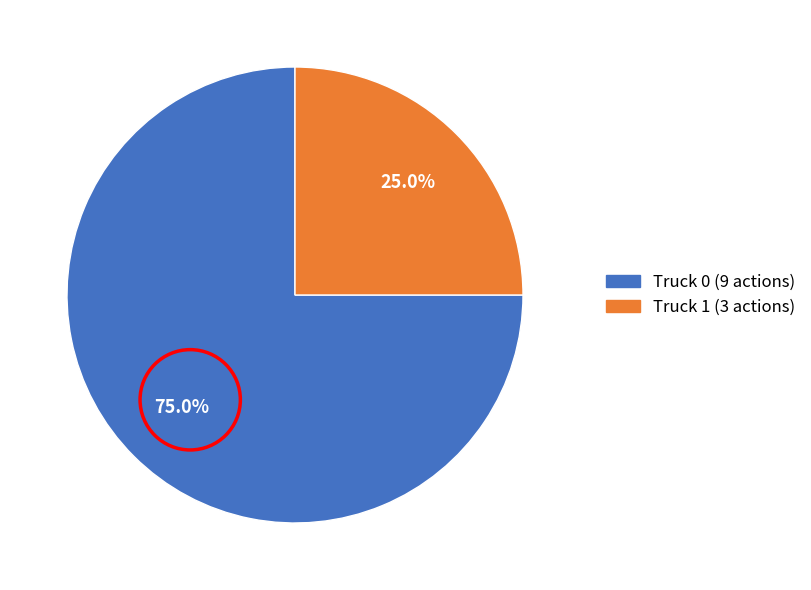

To the nearest percent, what is the combined percentage of Truck 1 and Truck 0?

100%